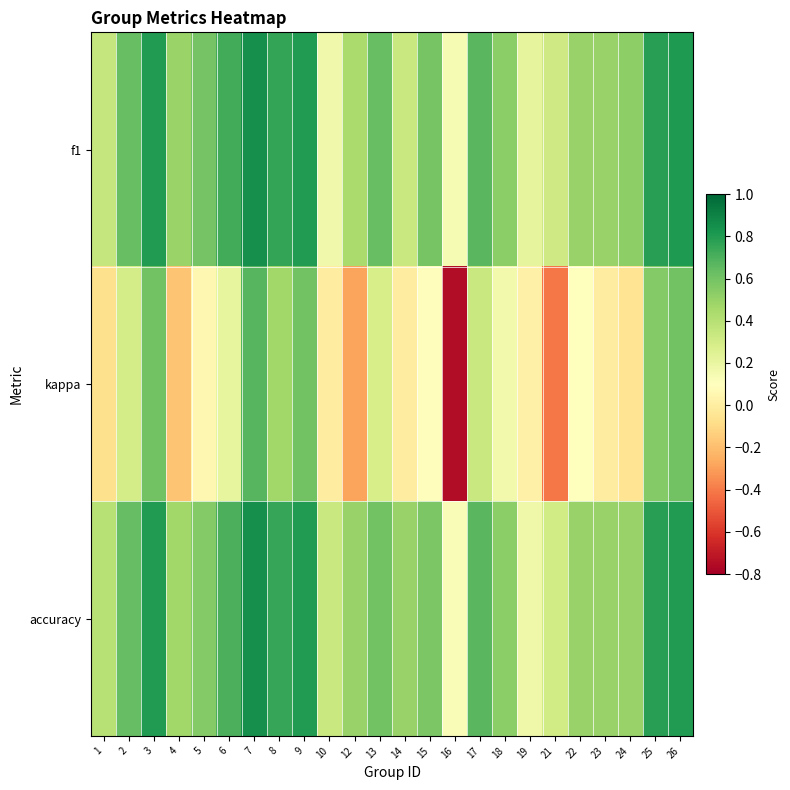

Between 7 and 12, which series saw the biggest shift?

kappa